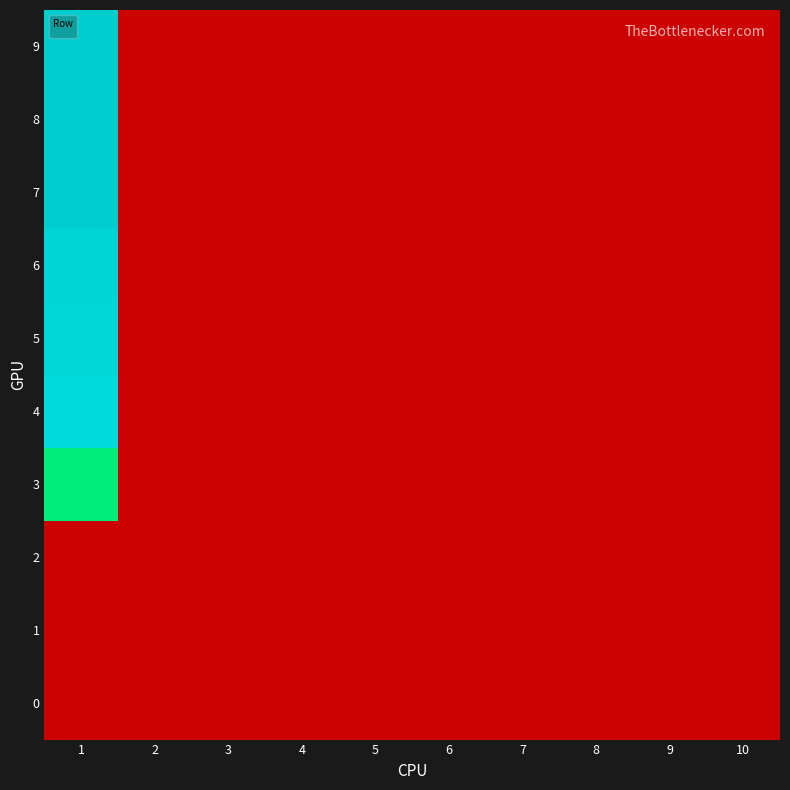

Which label corresponds to the largest value in the chart?

1